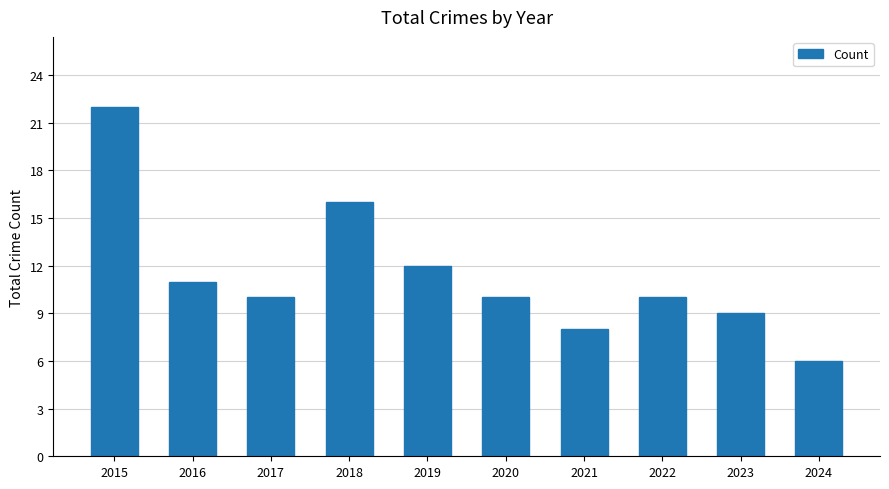

What is the sum of all values?

114